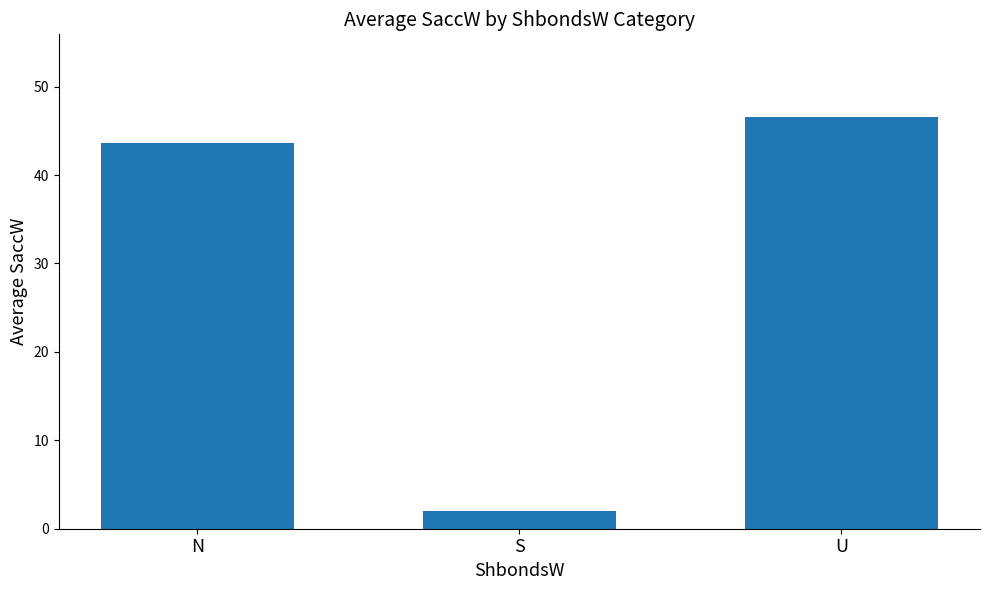

What is the difference between the second highest and minimum values?

41.6